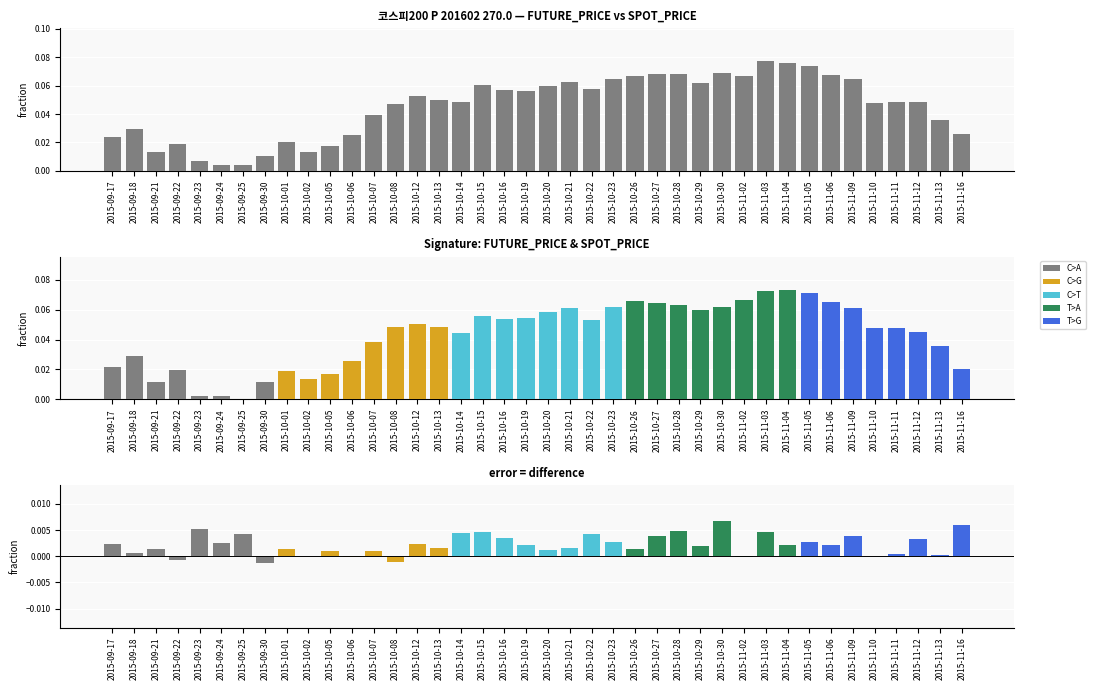

List the labels in order of value, smallest first.

2015-09-25, 2015-09-24, 2015-09-23, 2015-09-30, 2015-09-21, 2015-10-02, 2015-10-05, 2015-09-22, 2015-10-01, 2015-09-17, 2015-10-06, 2015-11-16, 2015-09-18, 2015-11-13, 2015-10-07, 2015-10-08, 2015-11-10, 2015-11-11, 2015-11-12, 2015-10-14, 2015-10-13, 2015-10-12, 2015-10-19, 2015-10-16, 2015-10-22, 2015-10-20, 2015-10-15, 2015-10-29, 2015-10-21, 2015-10-23, 2015-11-09, 2015-11-02, 2015-10-26, 2015-11-06, 2015-10-27, 2015-10-28, 2015-10-30, 2015-11-05, 2015-11-04, 2015-11-03